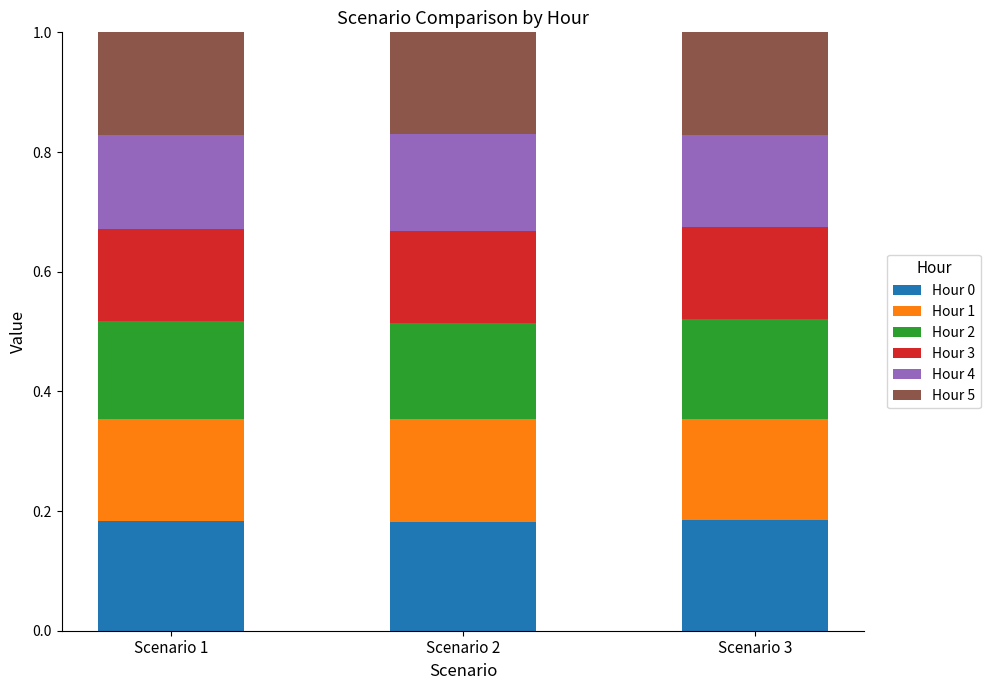

What is the total value across all series at Scenario 2?

1.0